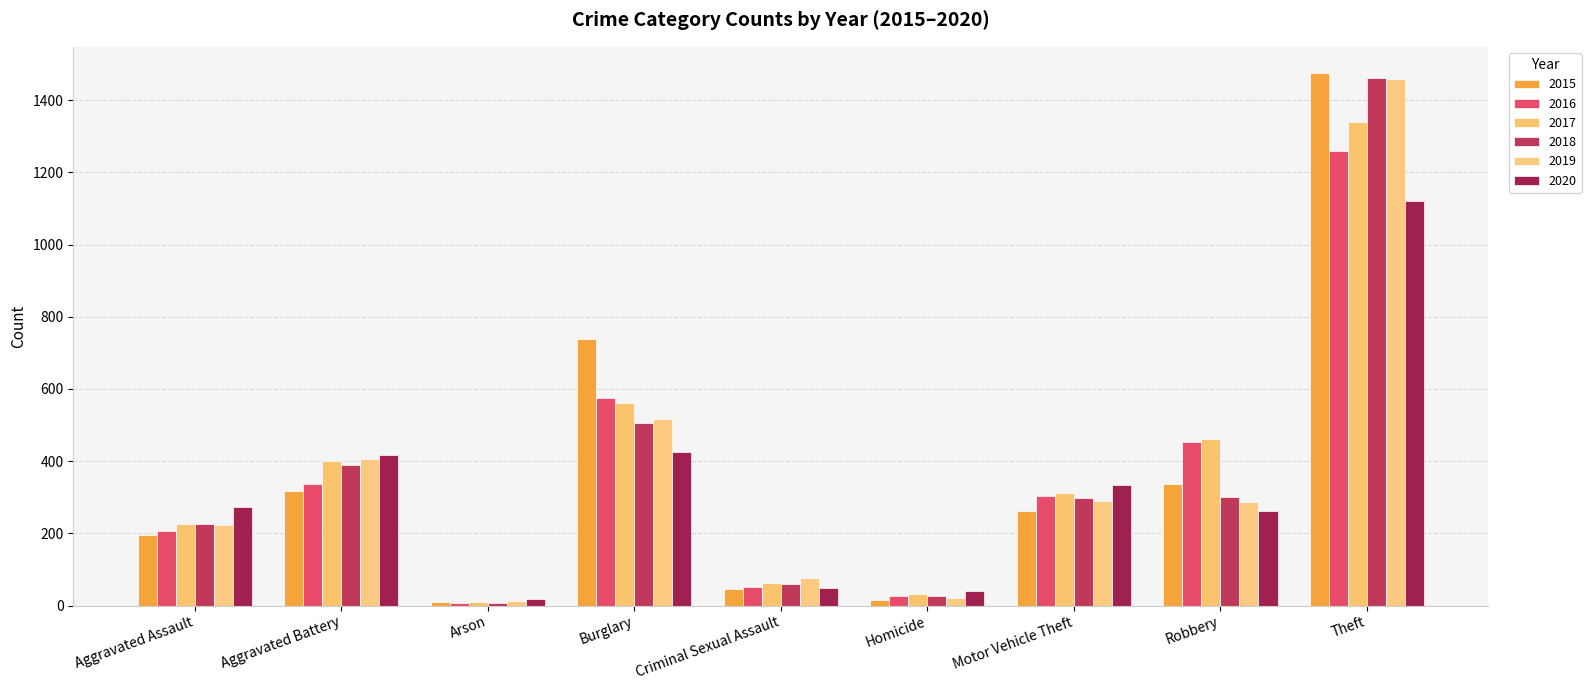

How many bars are there in total?

54